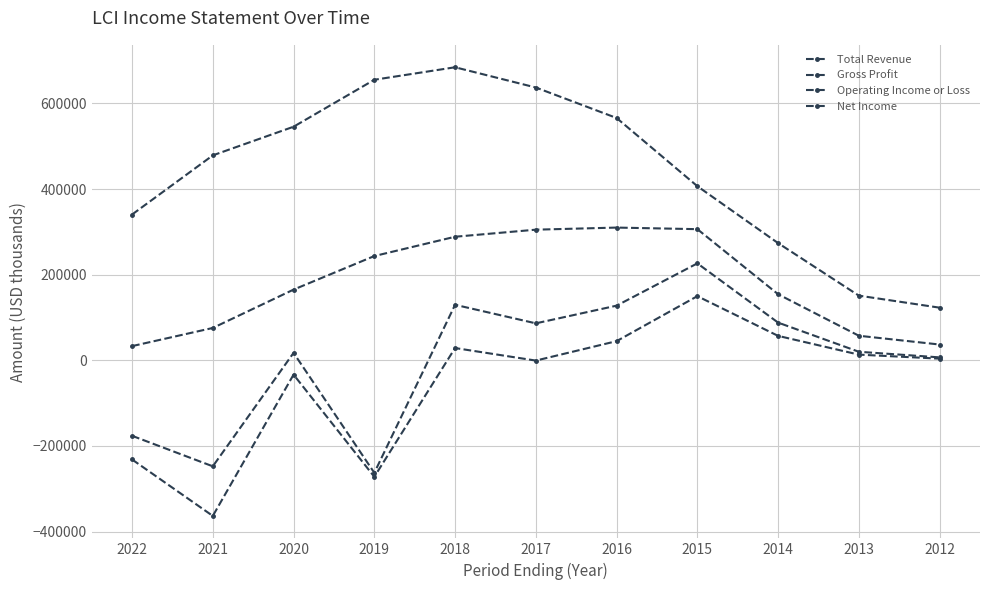

At which label does Gross Profit reach its peak?

2016